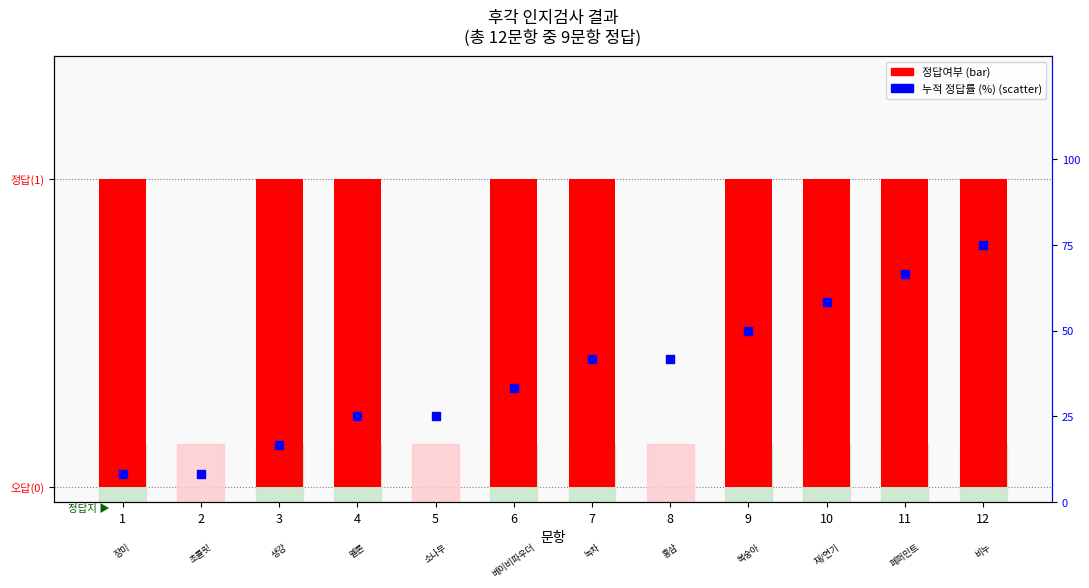

Which series contains the highest Y value?

누적 정답률 (%)